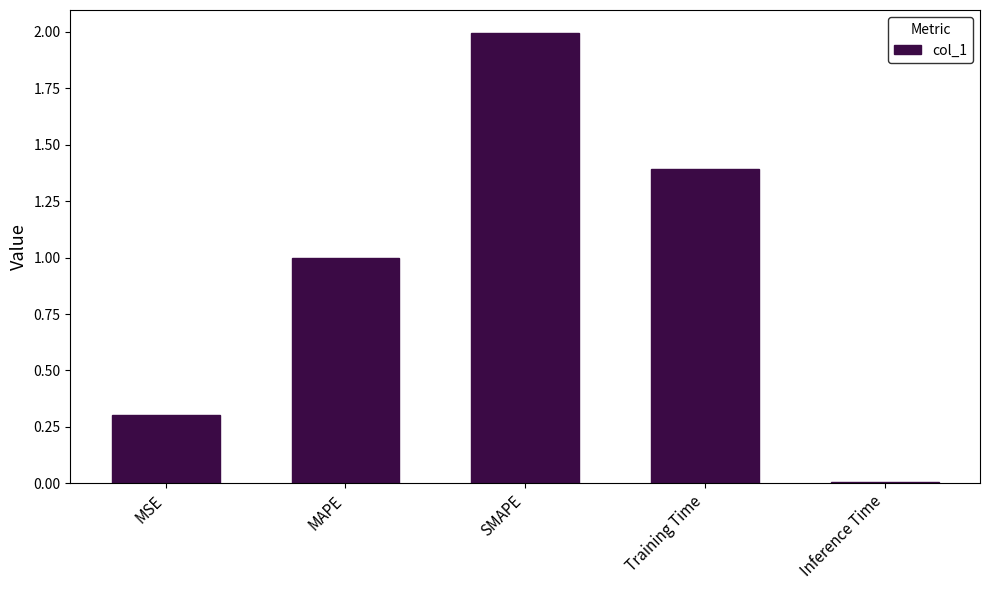

List the labels in order of value, smallest first.

Inference Time, MSE, MAPE, Training Time, SMAPE